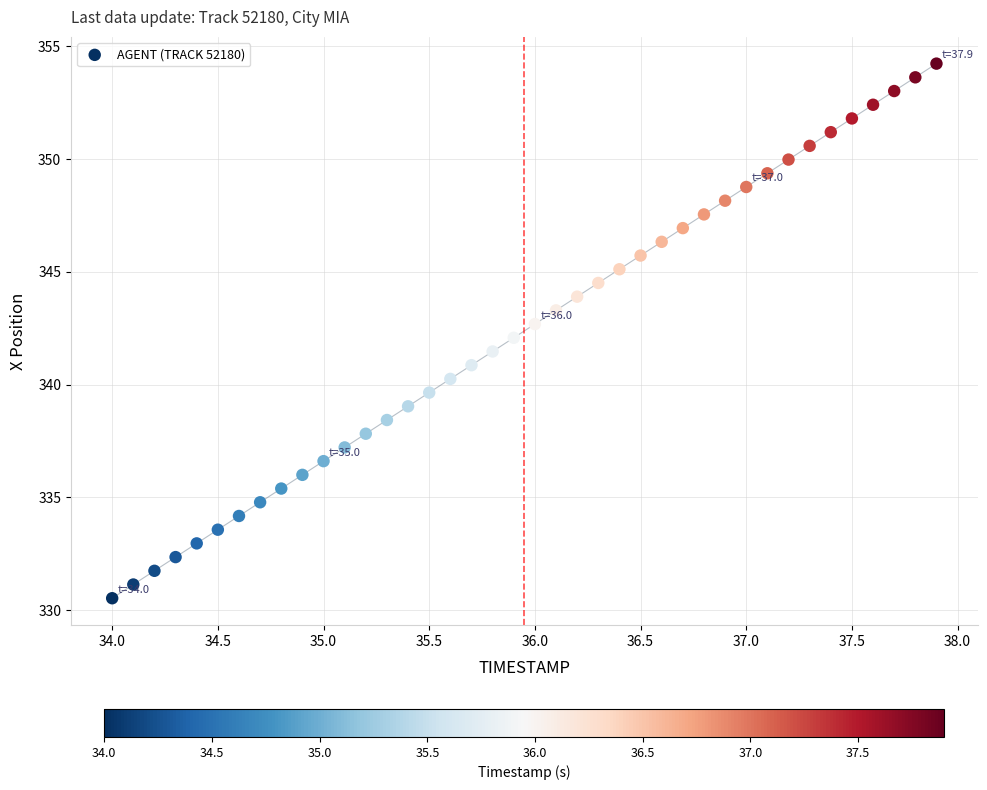

What is the range of Y values (max minus min)?

23.7